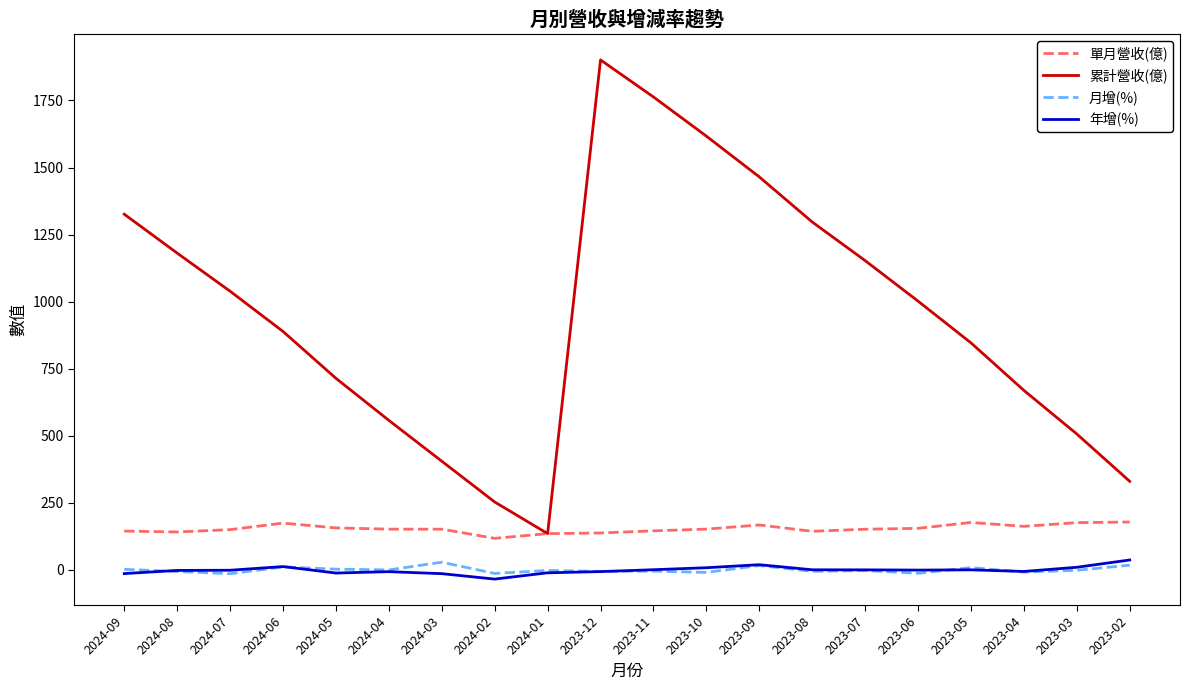

Does the chart display data point markers on the line(s)?

No